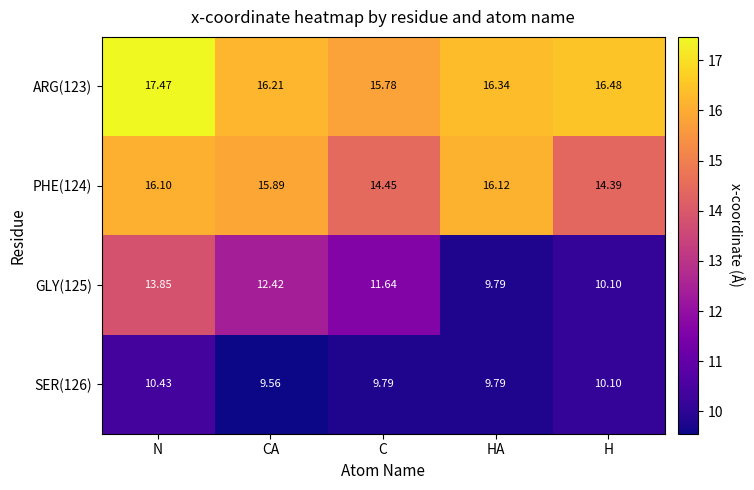

At which category is the sum across all series the highest?

N